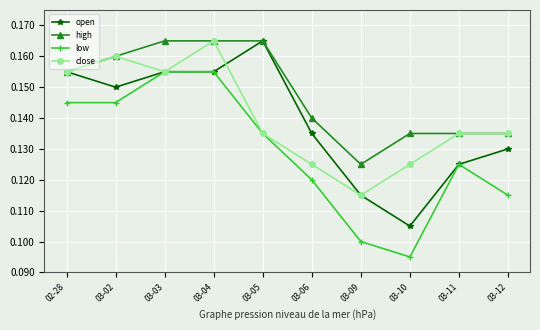

How many open values are between 0 and 1?

10